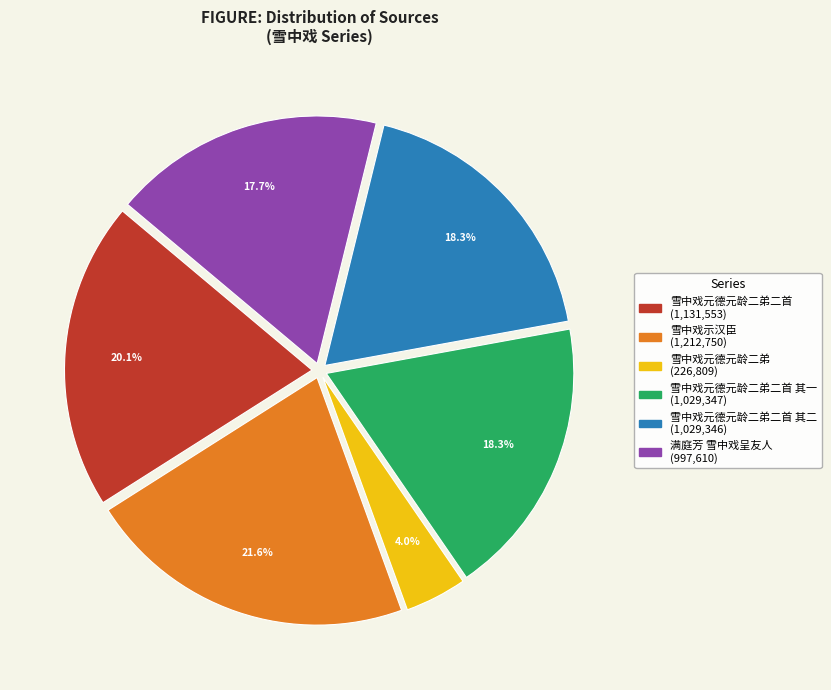

How many segments does this pie chart have?

6